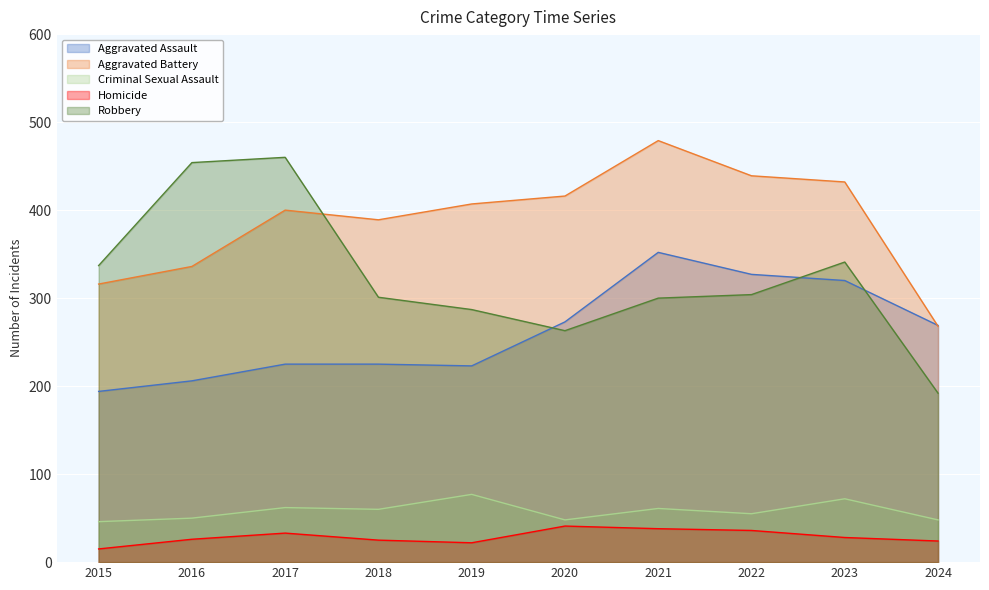

At which label is Homicide closest to 28?

2023